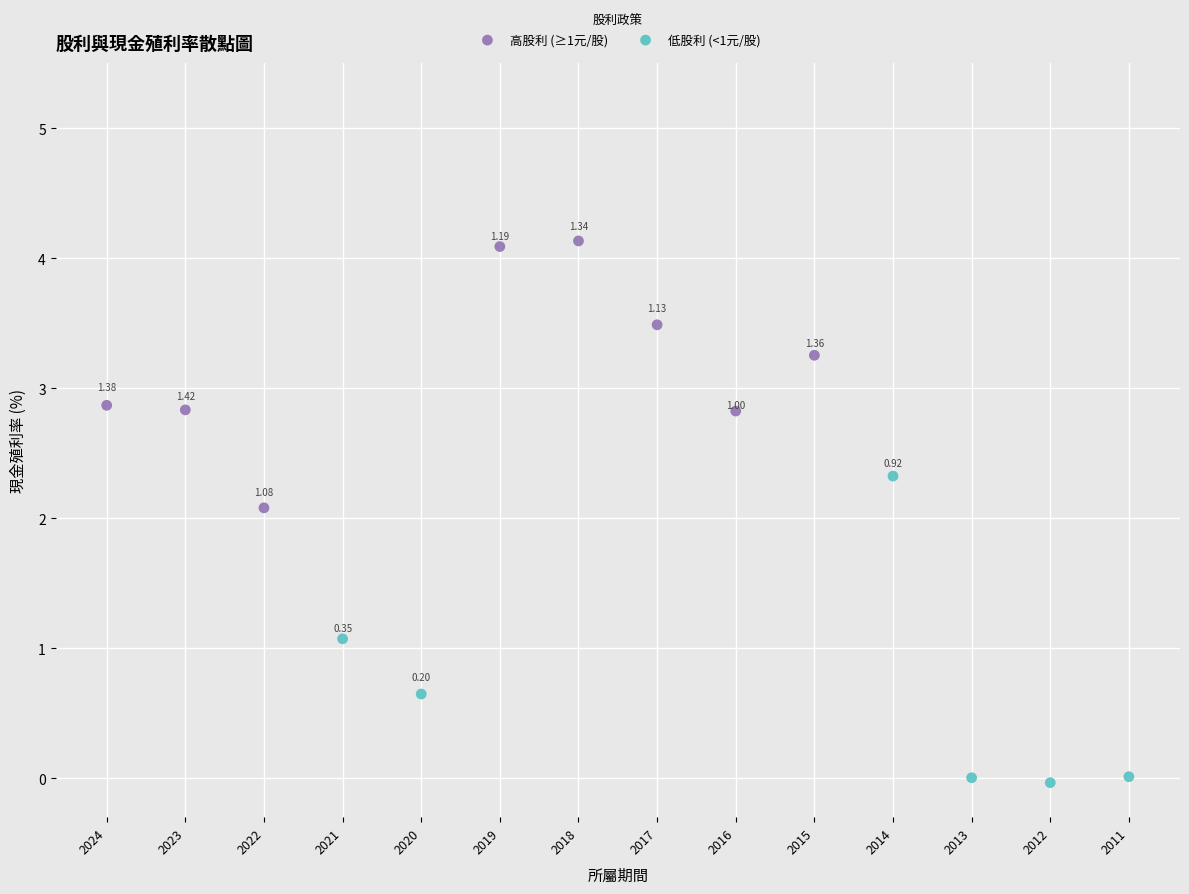

Which series contains the highest Y value?

高股利 (≥1元/股)